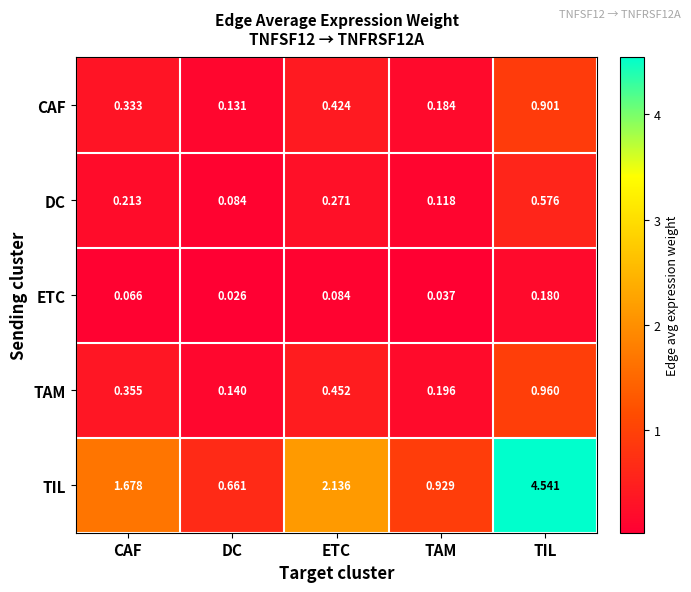

Which category has the lowest value across all series?

DC